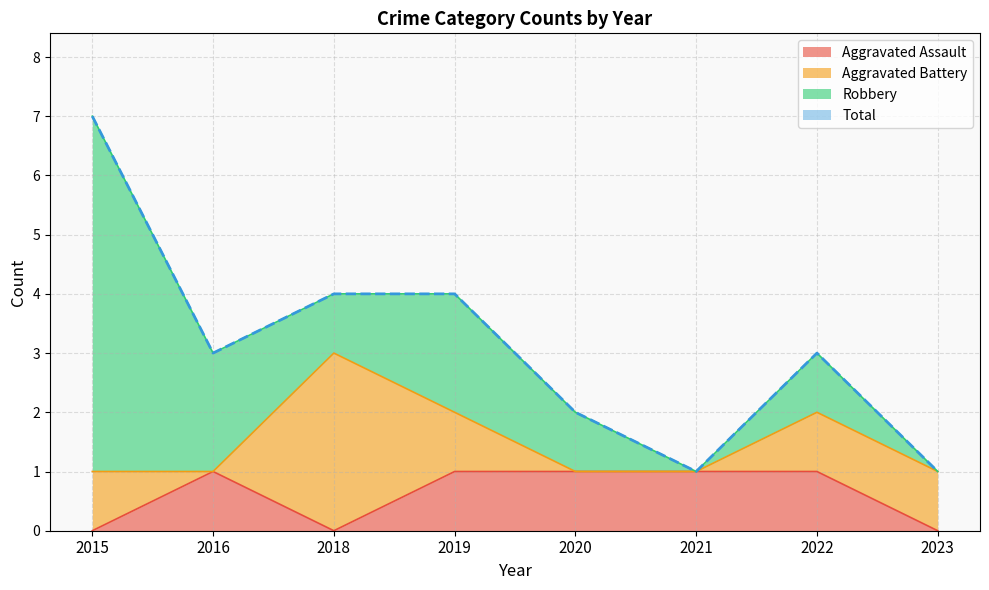

How many lines are shown in the chart?

4